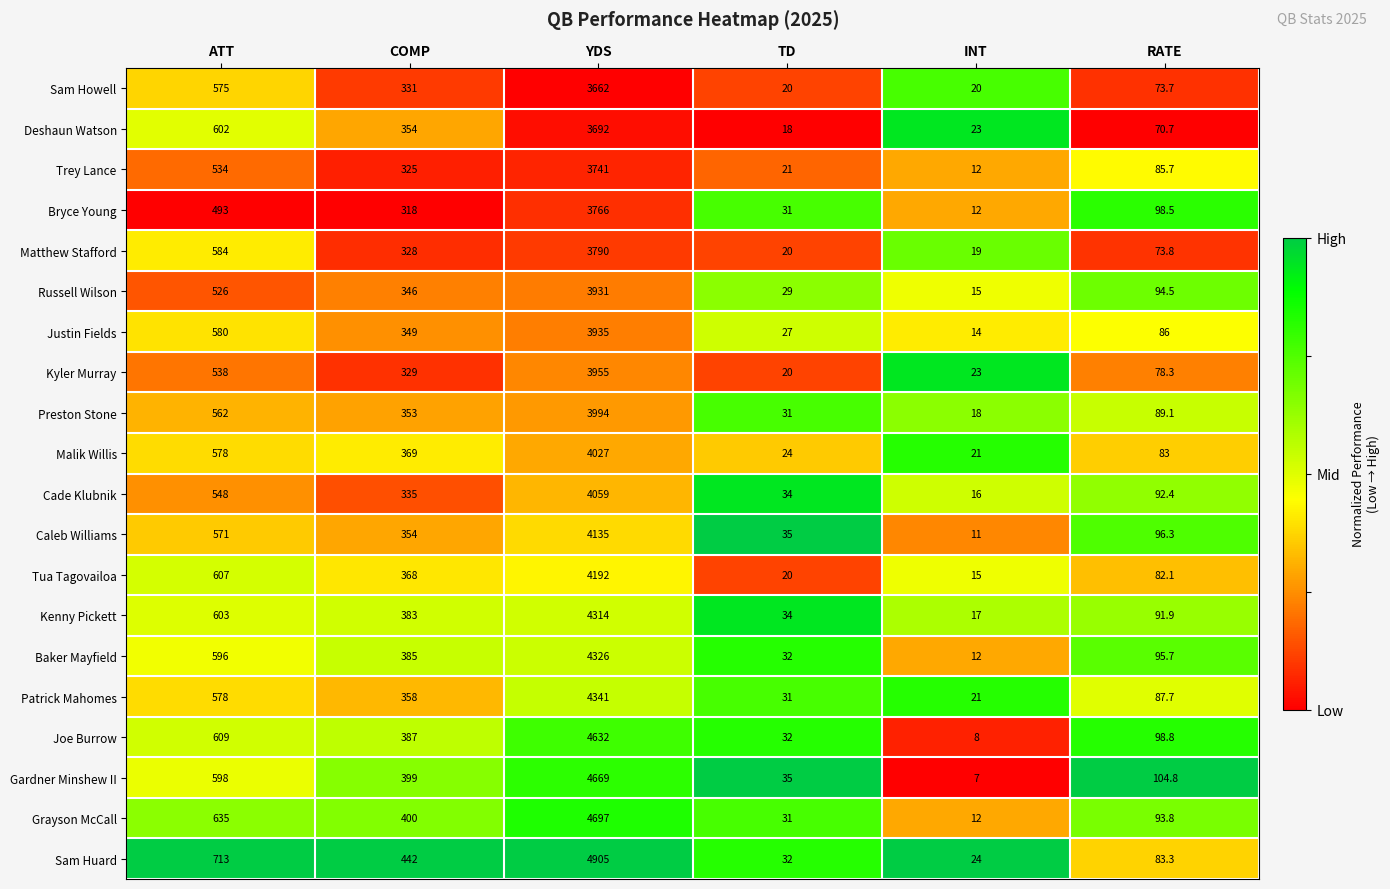

What is the difference between the highest and lowest values at YDS?

1243.0